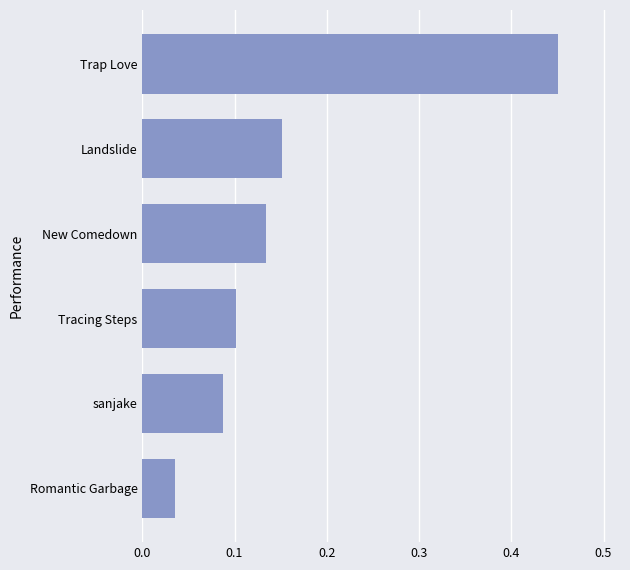

Which category has the highest value across all series?

Trap Love